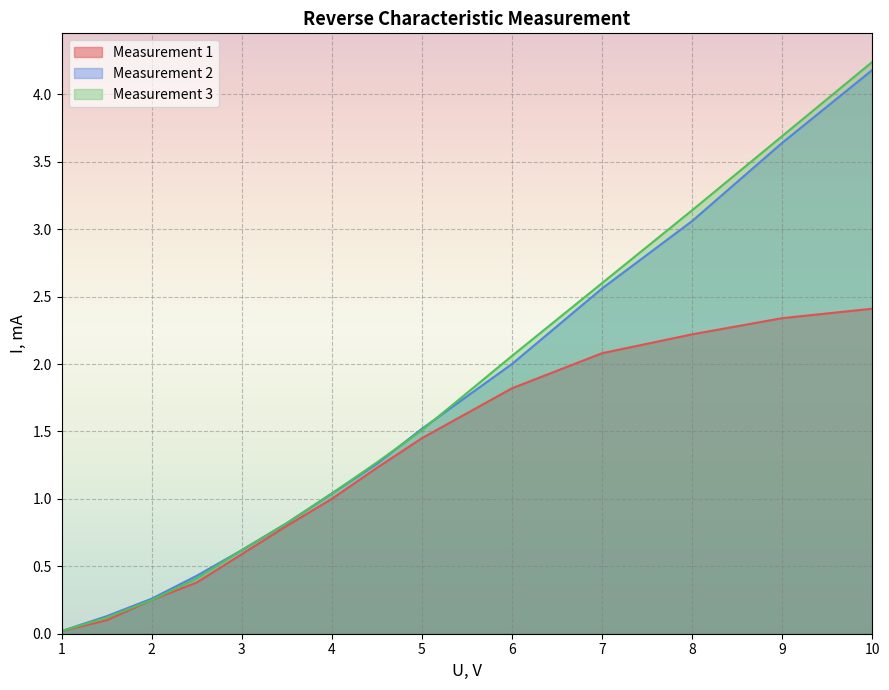

What is the value of the Measurement 1 point at the 14th from the left?

2.4